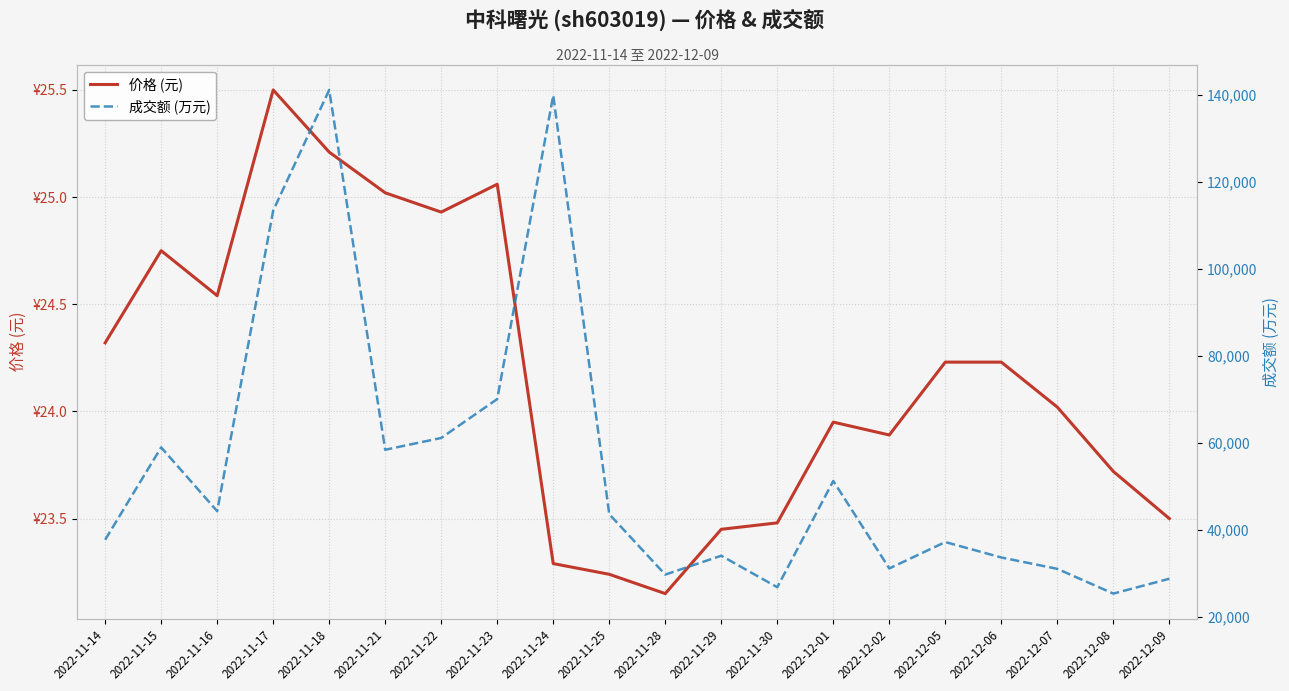

Reading right to left, extract all data points from this chart.

价格 (元): 23.5	23.7	24.0	24.2	24.2	23.9	23.9	23.5	23.4	23.1	23.2	23.3	25.1	24.9	25.0	25.2	25.5	24.5	24.8	24.3
成交额 (万元): 28693.0	25276.0	30967.0	33581.0	37127.0	31061.0	51181.0	26736.0	33986.0	29643.0	43539.0	139856.0	70010.0	61068.0	58352.0	141106.0	113348.0	44233.0	58898.0	37661.0